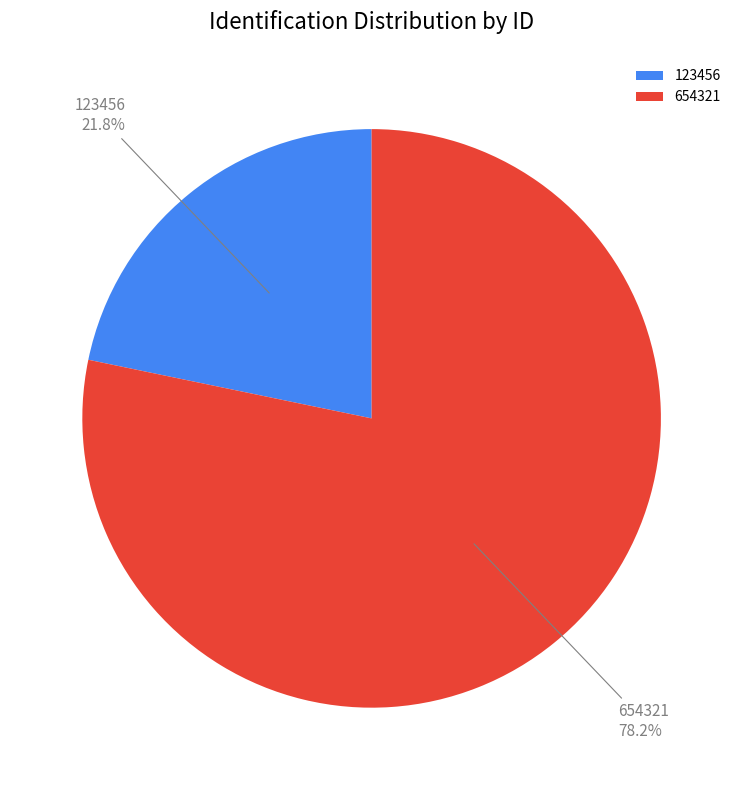

Which category has the biggest portion of the pie?

654321